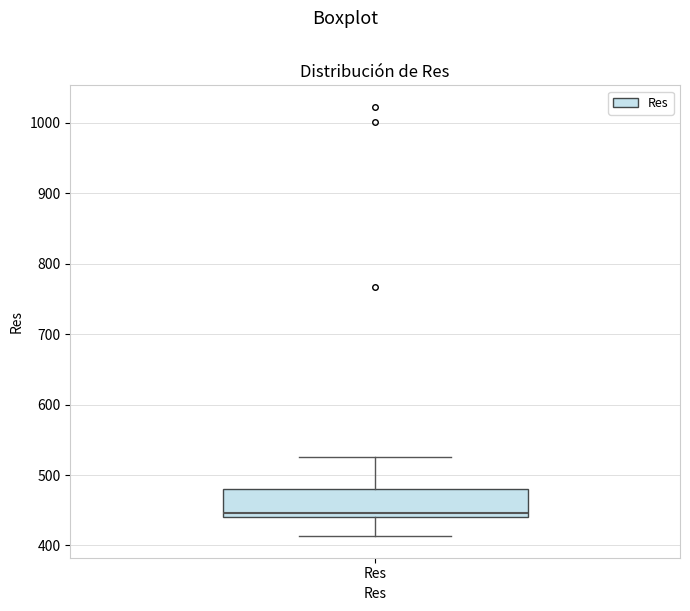

Where is the lower edge of the box for Res on the y-axis? The values are not printed on the chart, so give them approximately, as read against the axis.

440